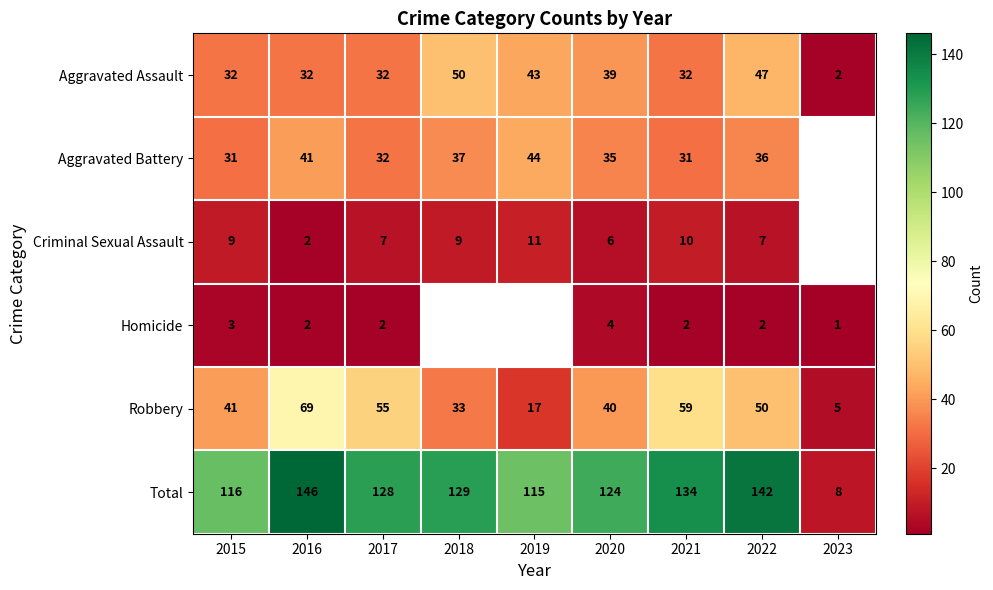

What is the difference between the highest and lowest values at 2015?

113